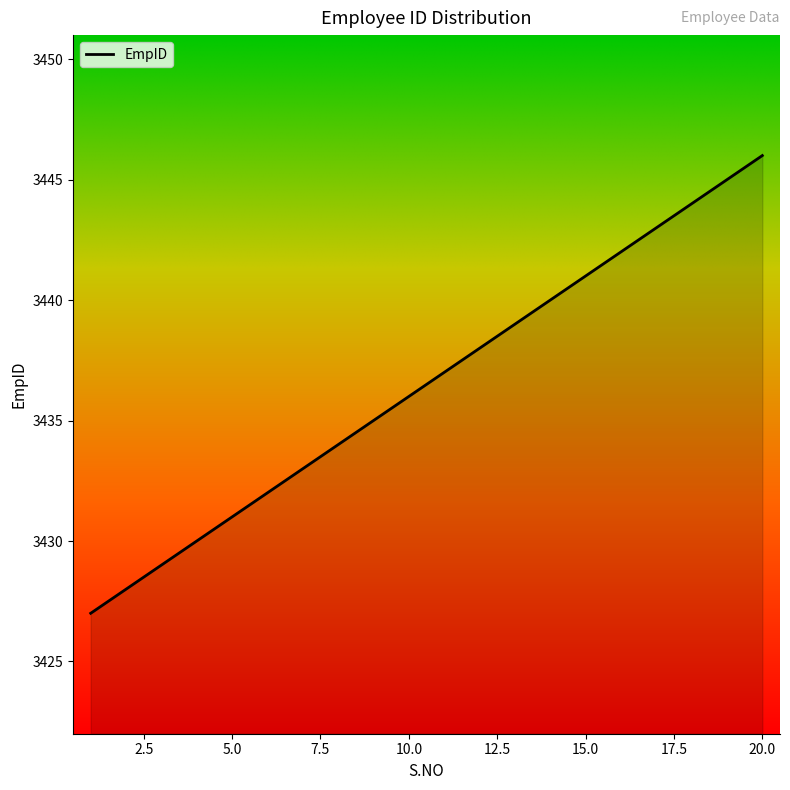

What is the smallest value displayed?

3427